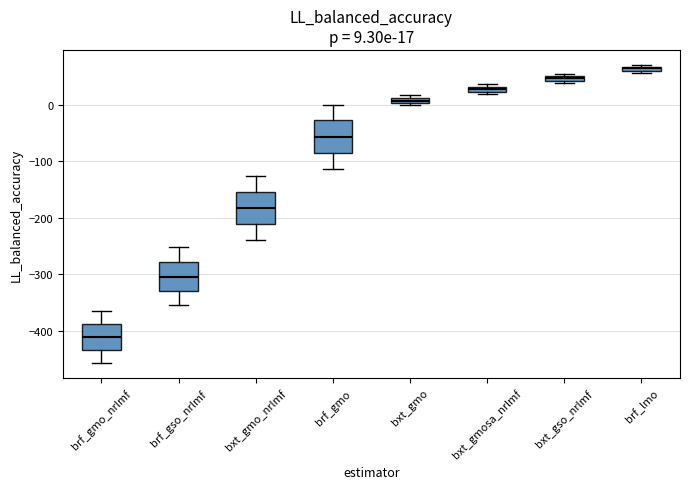

Which box's median line is the highest?

brf_lmo